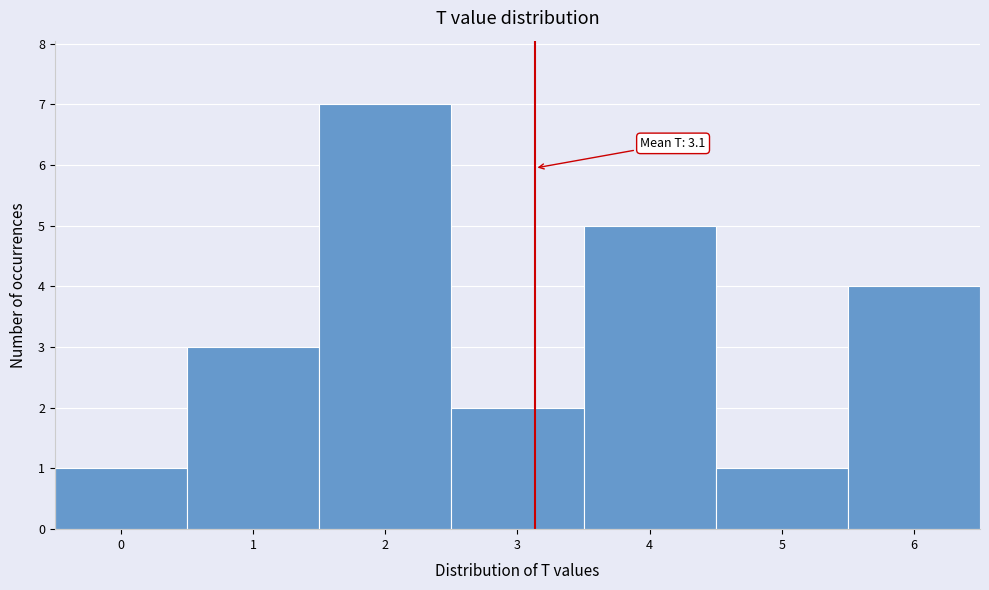

Over which range of the x-axis is the bar tallest?

1.5 to 2.5